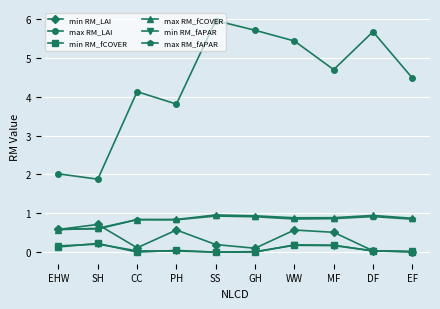

Which series has the largest total across all categories?

max RM_LAI